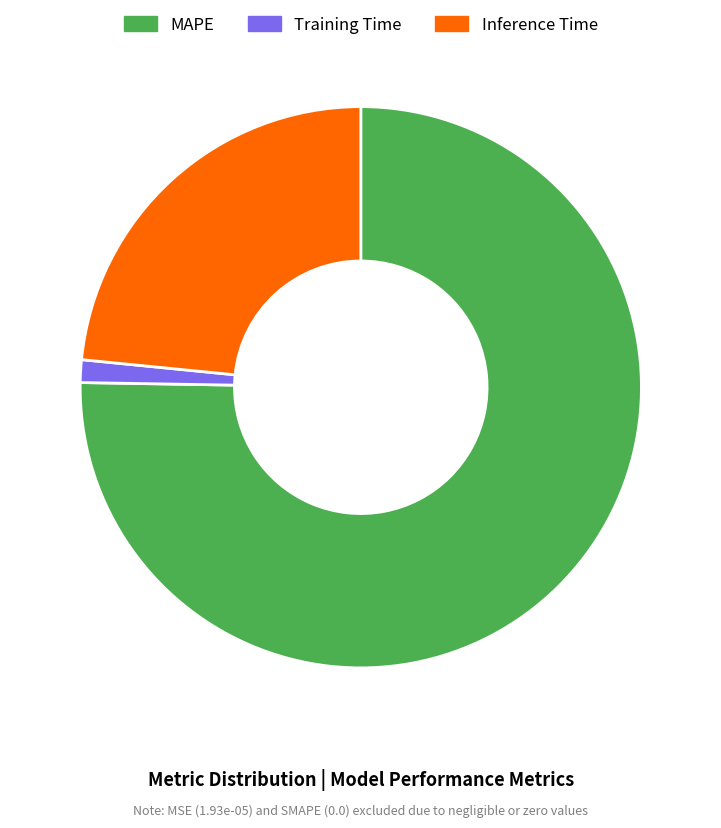

How many segments does this pie chart have?

3